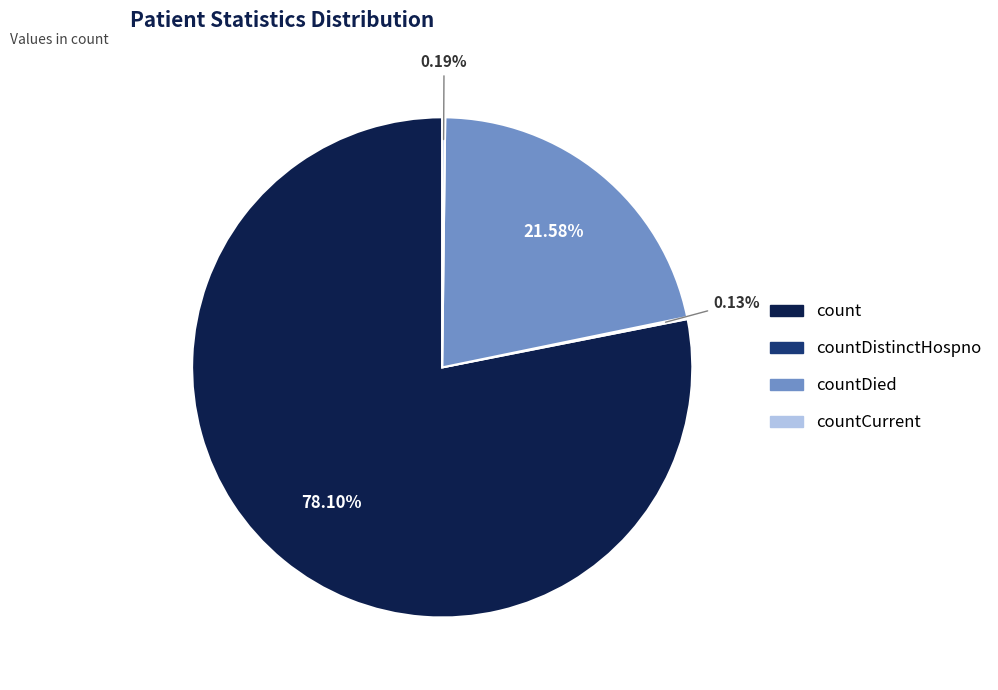

Does any single category account for the majority?

Yes